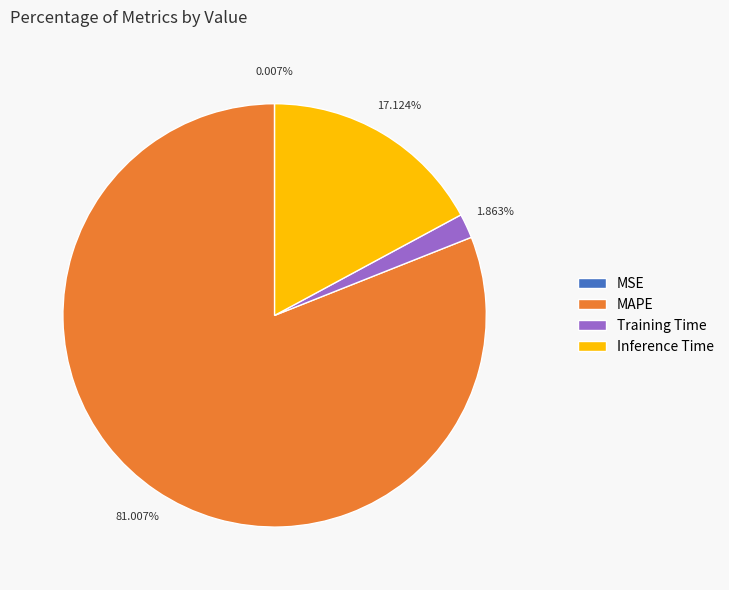

Which category has the biggest portion of the pie?

MAPE